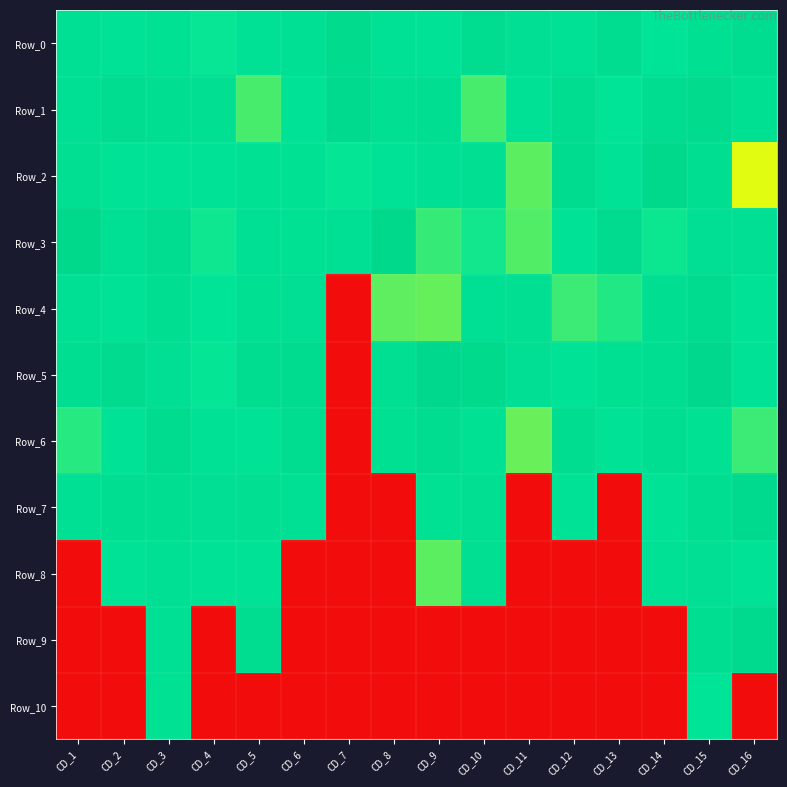

What is the difference between the highest and lowest values at CD_2?

2.1